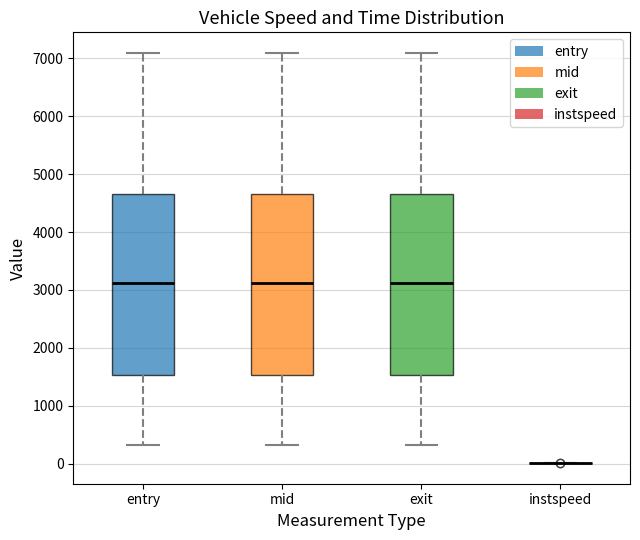

Reading left to right, read every box against the y-axis: the position of its median line, the range the box covers, and the ends of its whiskers. The values are not printed on the chart, so give them approximately, as read against the axis.

entry: median 3100, box 1500 to 4700, whiskers 300 to 7100
mid: median 3100, box 1500 to 4700, whiskers 300 to 7100
exit: median 3100, box 1500 to 4700, whiskers 300 to 7100
instspeed: box collapsed to a line at 0, whiskers 0 to 0